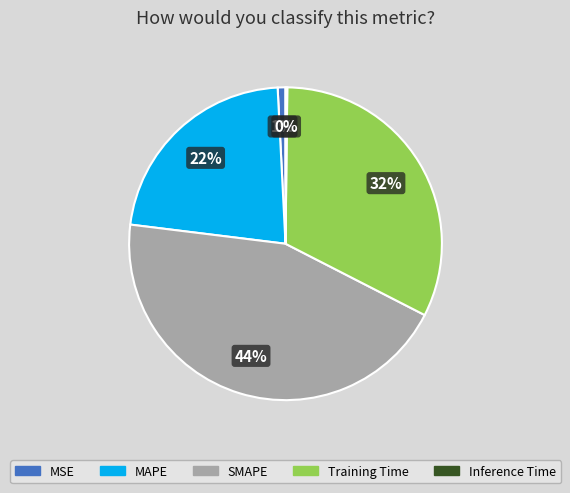

Is the sum of Training Time and MSE greater than half?

No